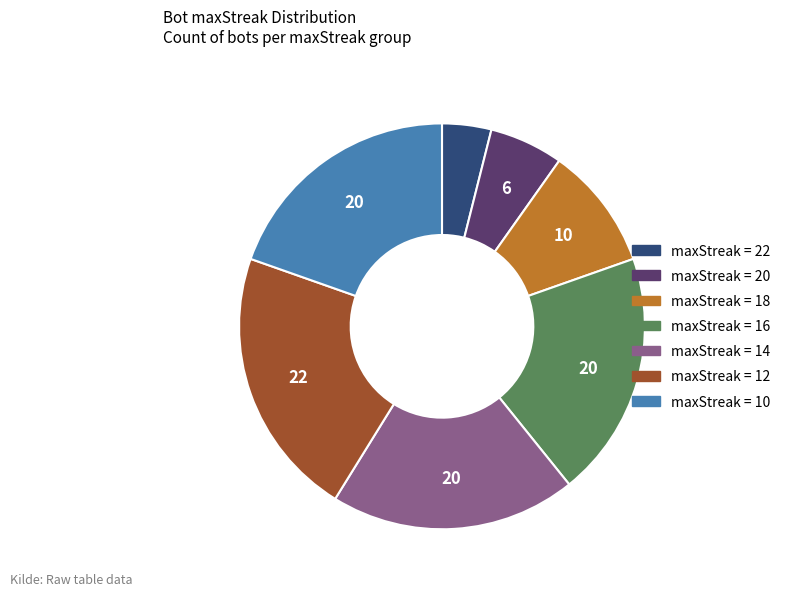

Is there a majority slice in this chart?

No